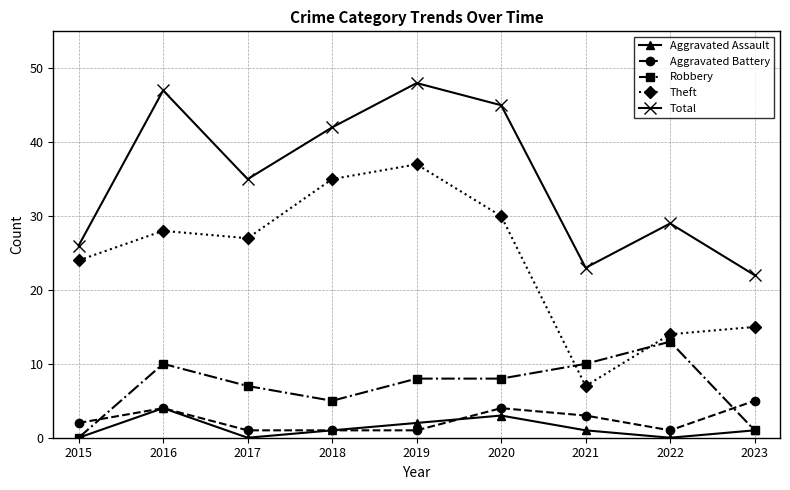

The Robbery series shows 10 at 2021. True or false?

True